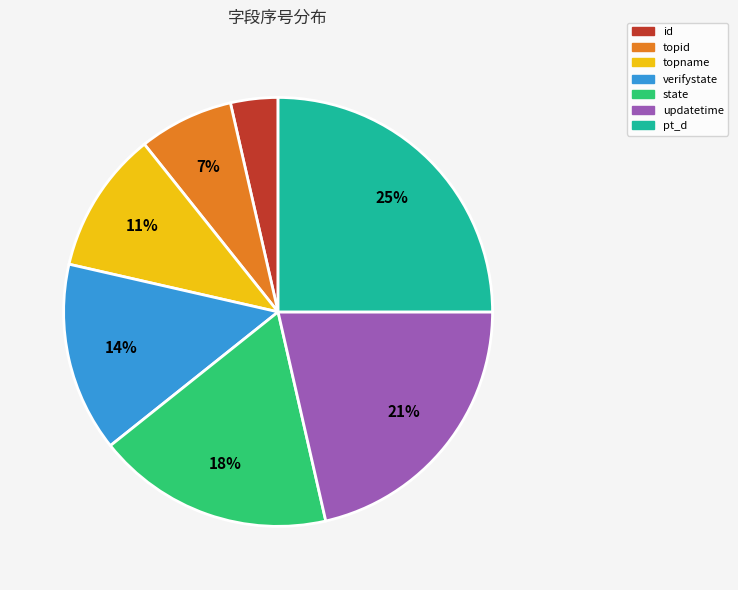

Is the sum of pt_d and topname greater than half?

No